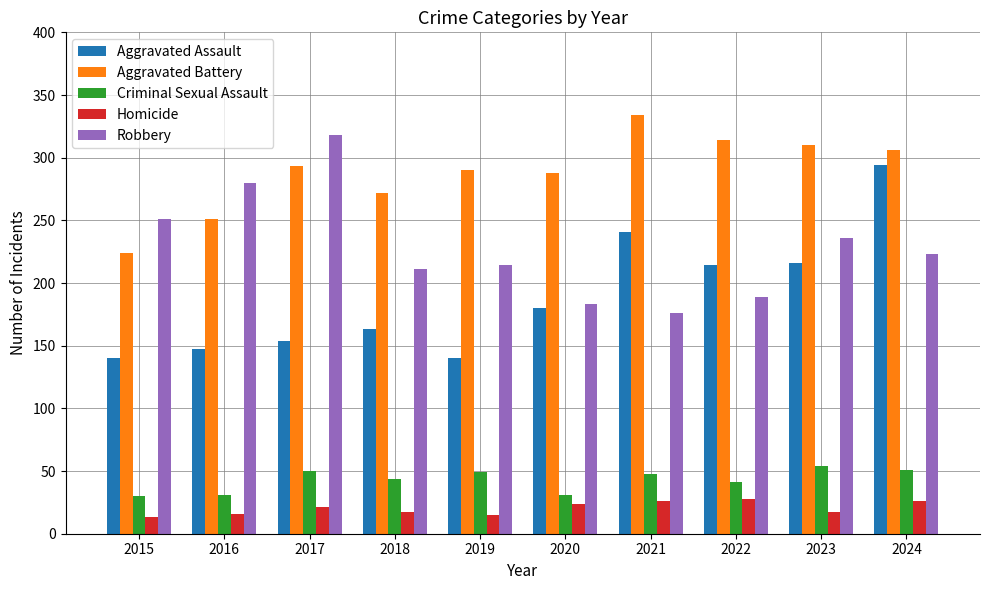

How many bars are there in each group?

5